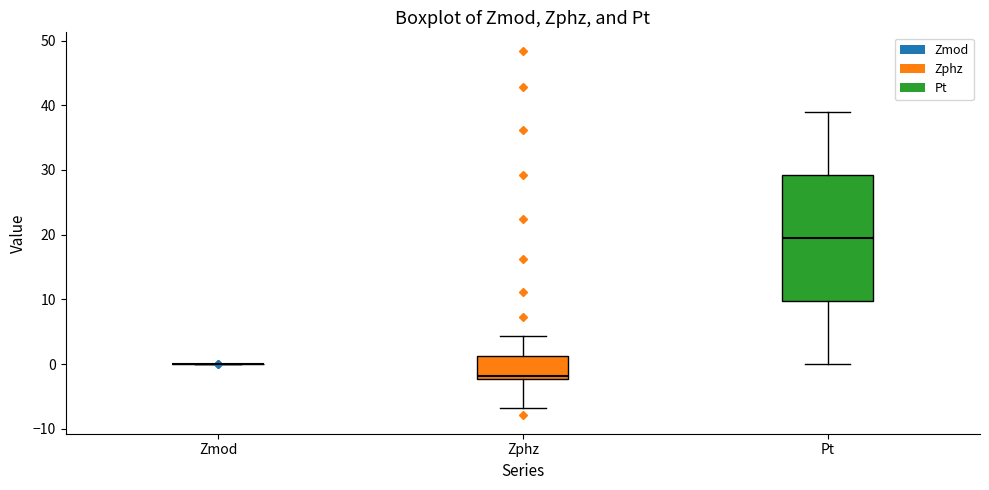

Reading left to right, read every box against the y-axis: the position of its median line, the range the box covers, and the ends of its whiskers. The values are not printed on the chart, so give them approximately, as read against the axis.

Zmod: box collapsed to a line at 0, whiskers 0 to 0
Zphz: median -2 (just above the box's lower edge), box -2 to 1, whiskers -7 to 4
Pt: median 20, box 10 to 29, whiskers 0 to 39